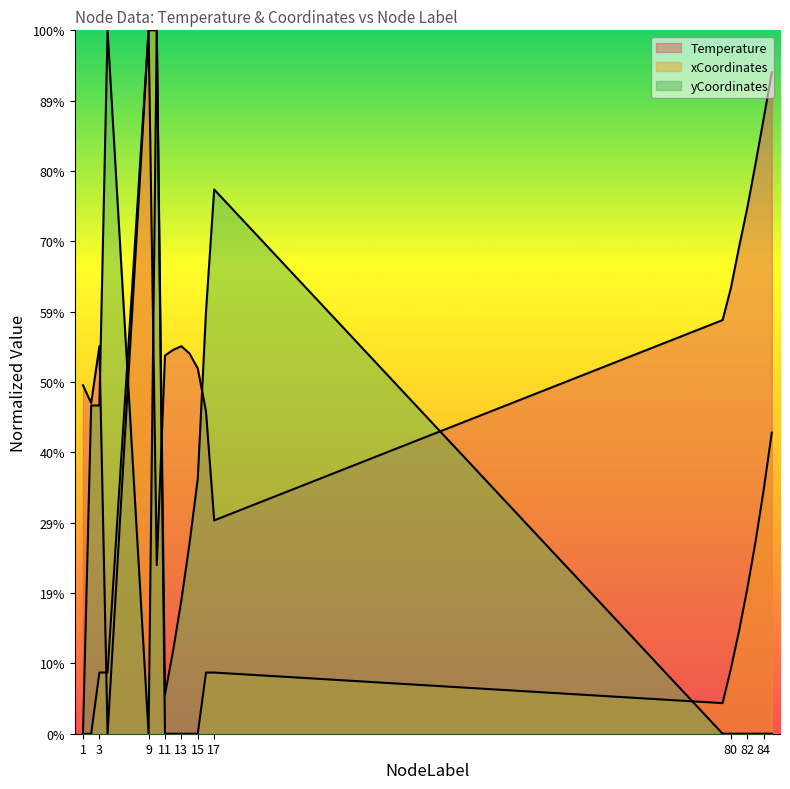

List the labels in order of xCoordinates value, largest first.

9, 10, 85, 84, 83, 82, 81, 80, 3, 4, 16, 17, 79, 1, 2, 11, 12, 13, 14, 15